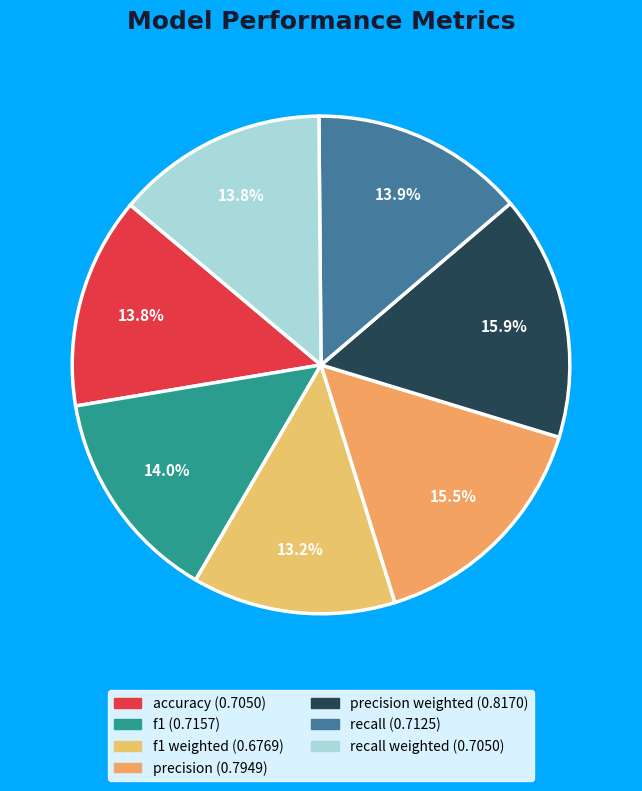

How many segments does this pie chart have?

7